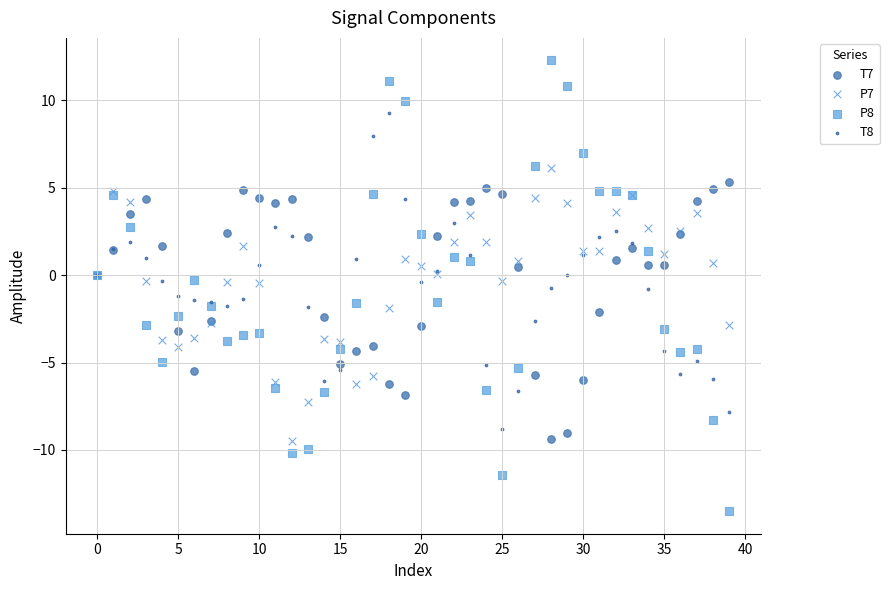

Which series contains the highest Y value?

P8